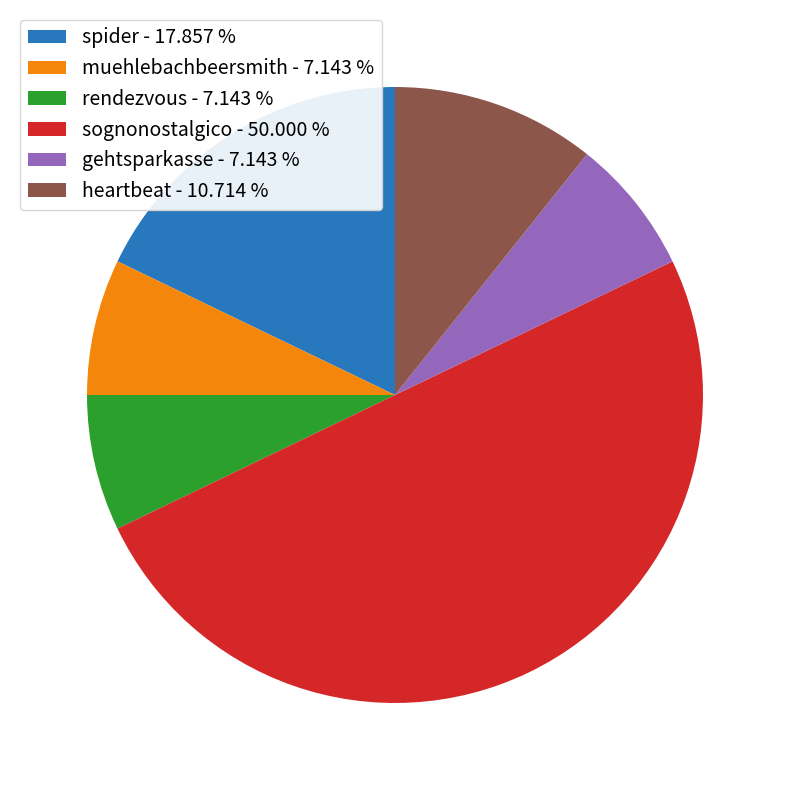

The spider slice represents 8% of the pie. True or false?

False